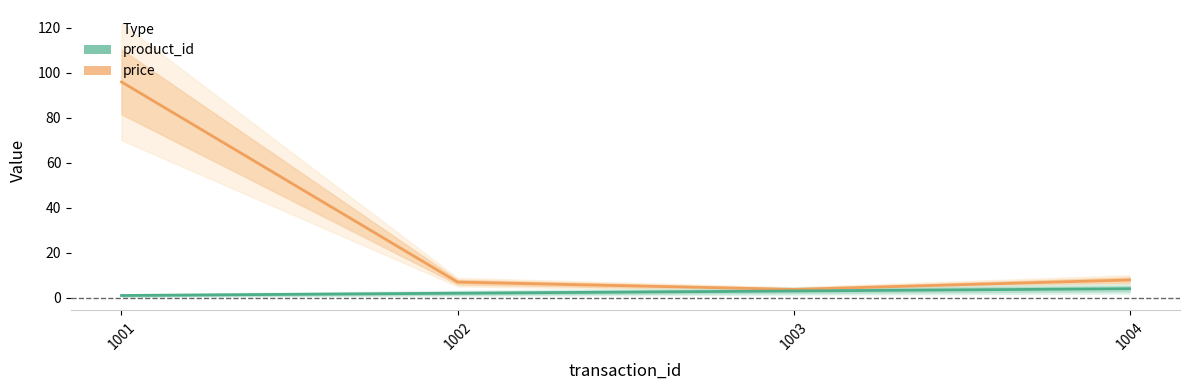

Which has a higher value, 1004 or 1002?

1004